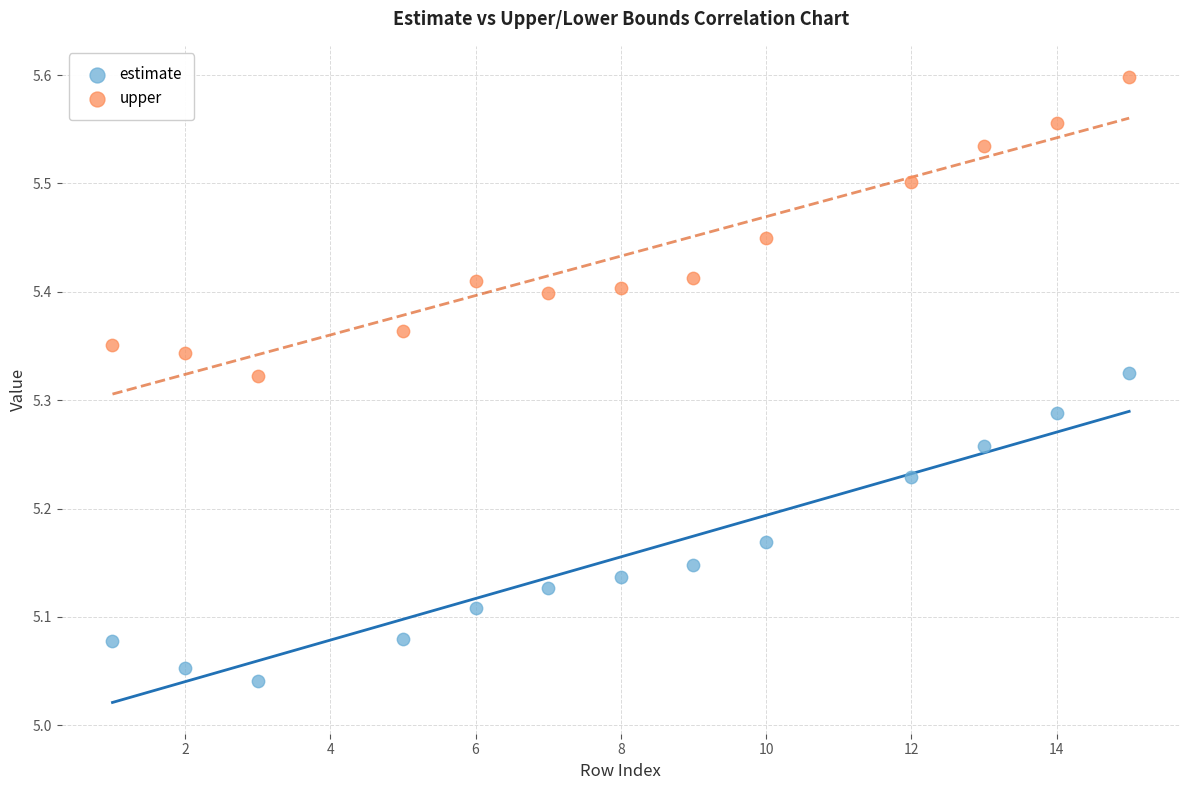

Which series contains the highest Y value?

upper